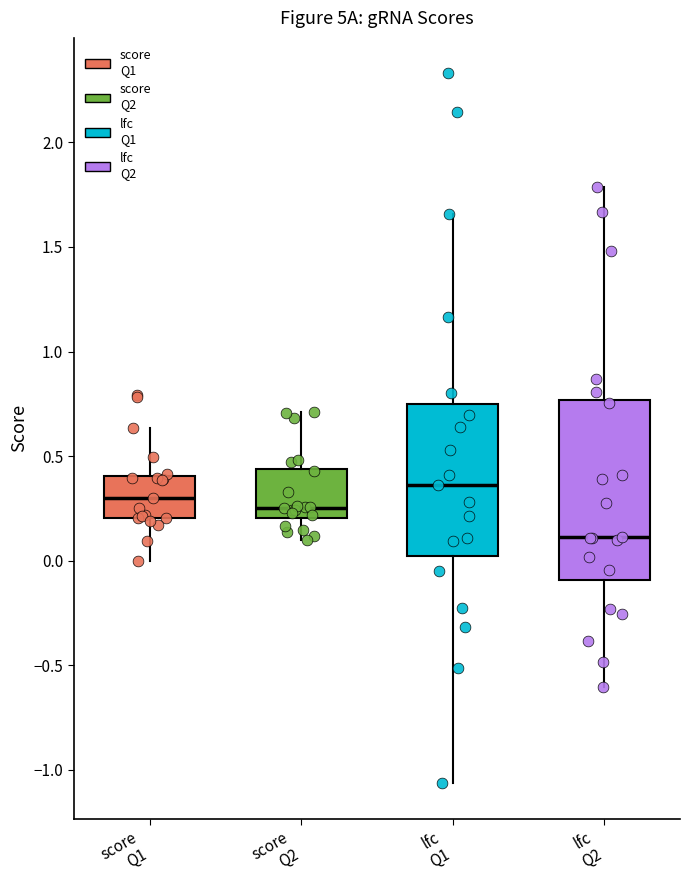

Reading left to right, read every box against the y-axis: the position of its median line, the range the box covers, and the ends of its whiskers. The values are not printed on the chart, so give them approximately, as read against the axis.

score Q1: median 0.30, box 0.20 to 0.40, whiskers 0.00 to 0.65
score Q2: median 0.25, box 0.20 to 0.45, whiskers 0.10 to 0.70
lfc Q1: median 0.35, box 0.00 to 0.75, whiskers -1.05 to 1.65
lfc Q2: median 0.10, box -0.10 to 0.75, whiskers -0.60 to 1.80